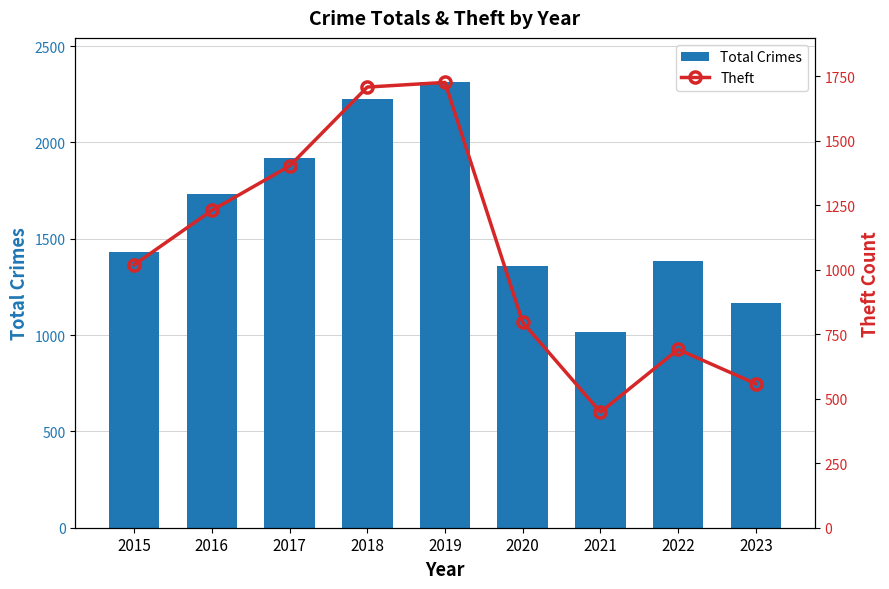

At which label is Total Crimes closest to 1664?

2016